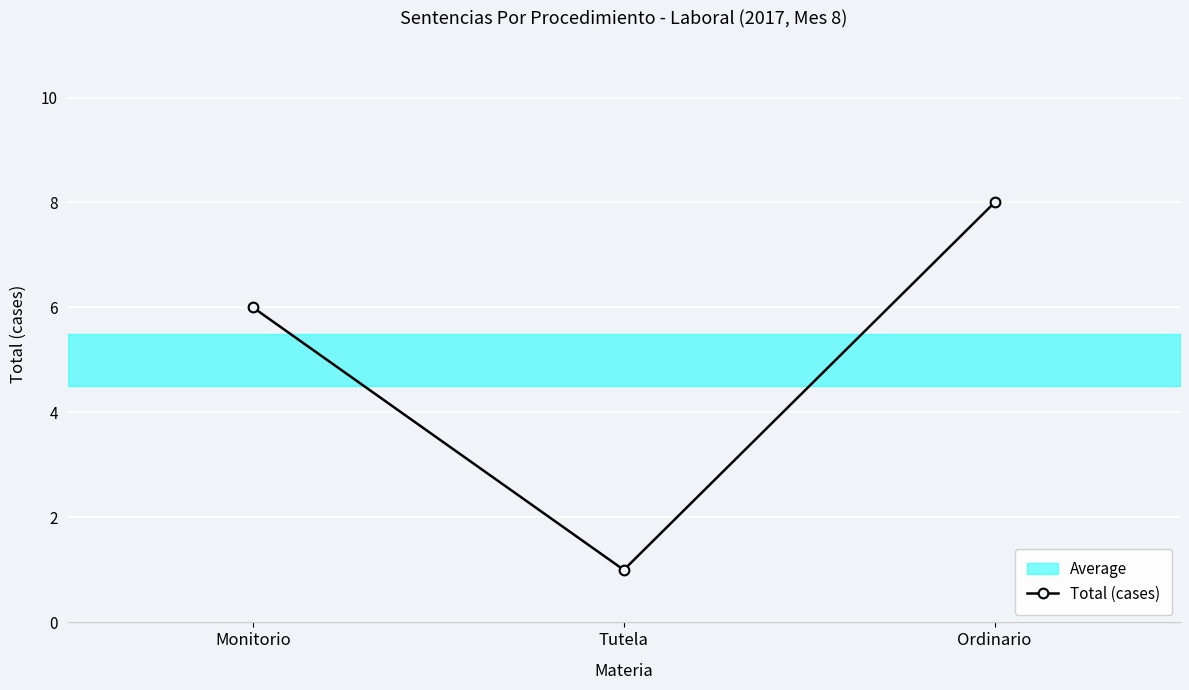

Reading left to right, list all the values displayed in this chart.

Monitorio=6	Tutela=1	Ordinario=8